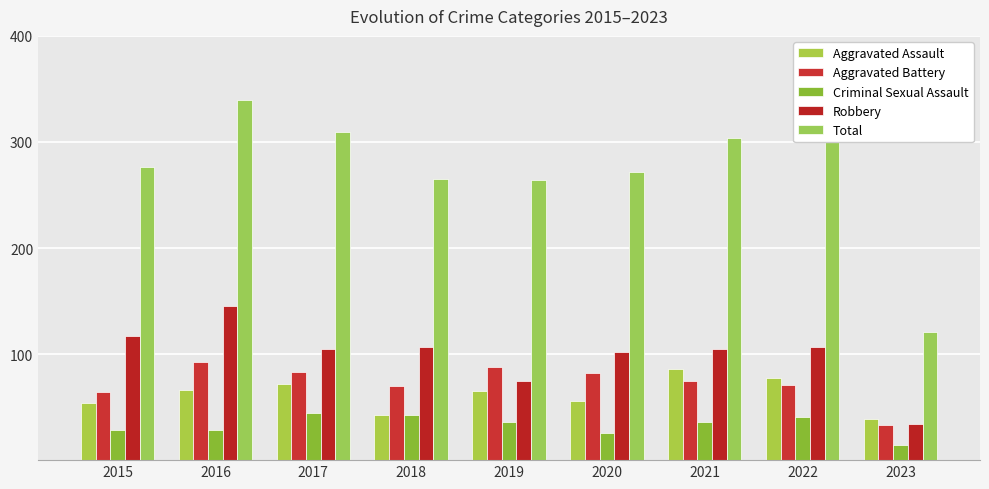

Which label corresponds to the largest value in the chart?

2016